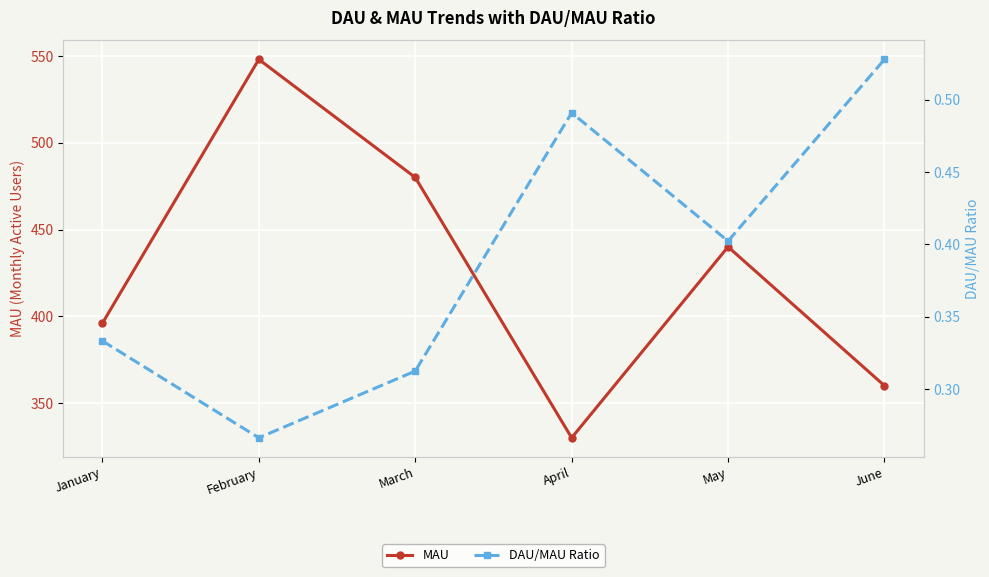

Rank the series by their maximum value, from highest to lowest.

MAU, DAU/MAU Ratio